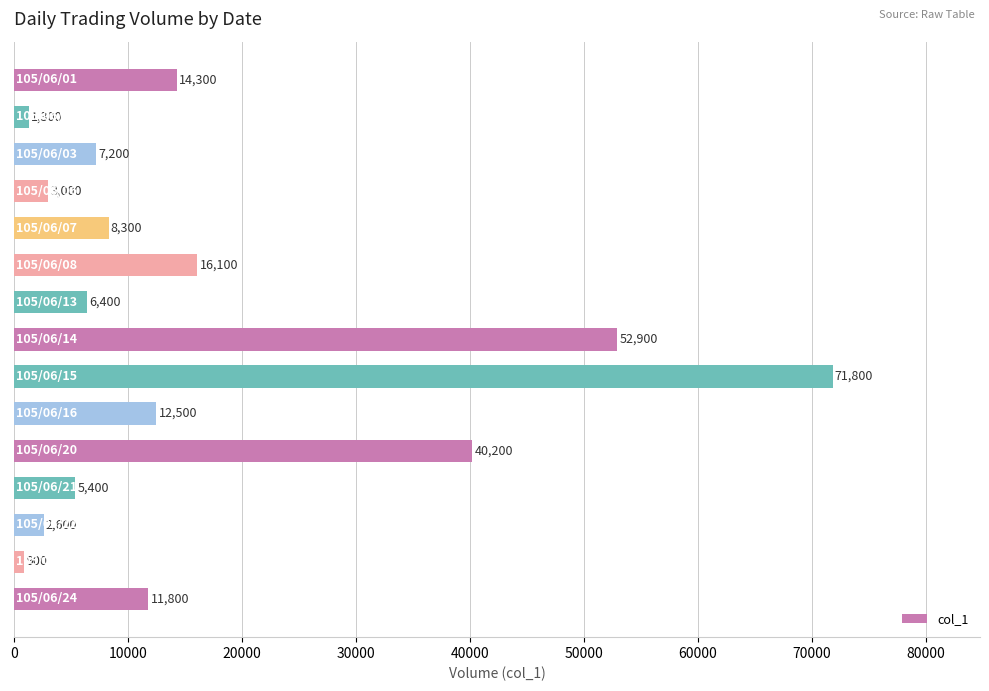

What is the difference between the maximum and second lowest values?

70500